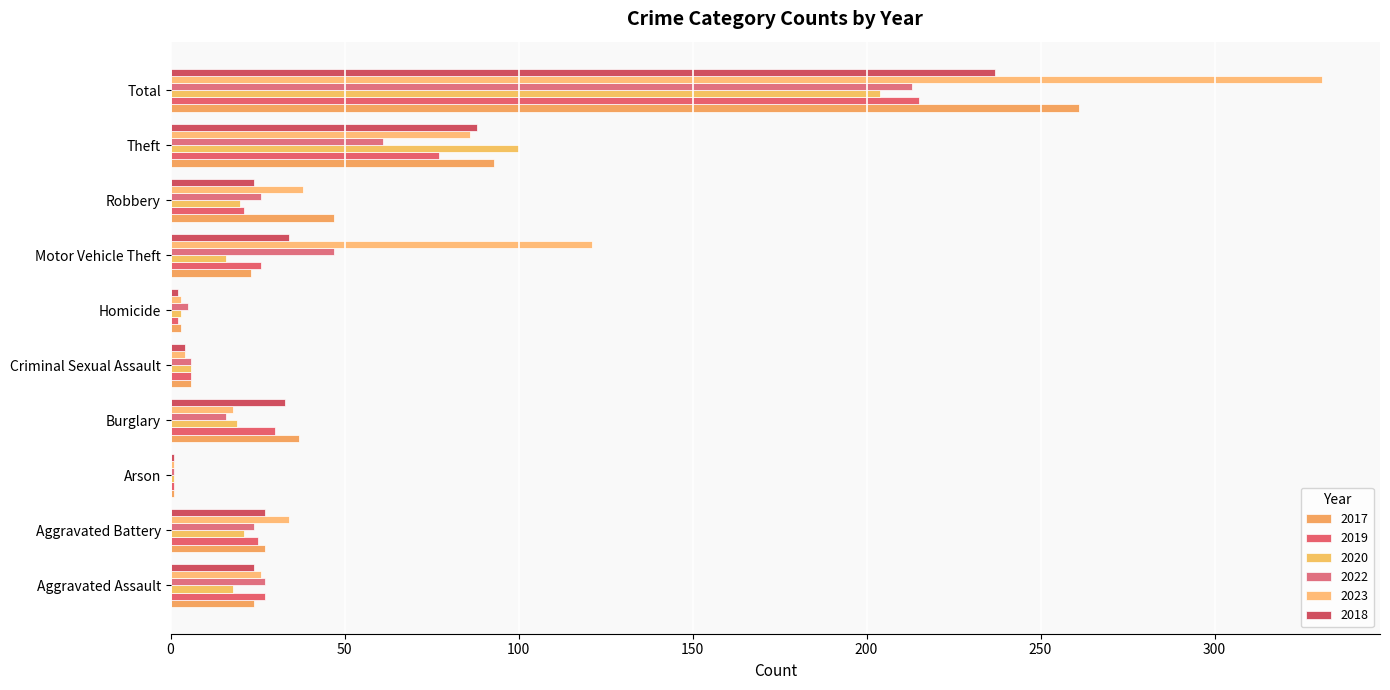

Is it true that 2022 equals 13 at Aggravated Assault?

False